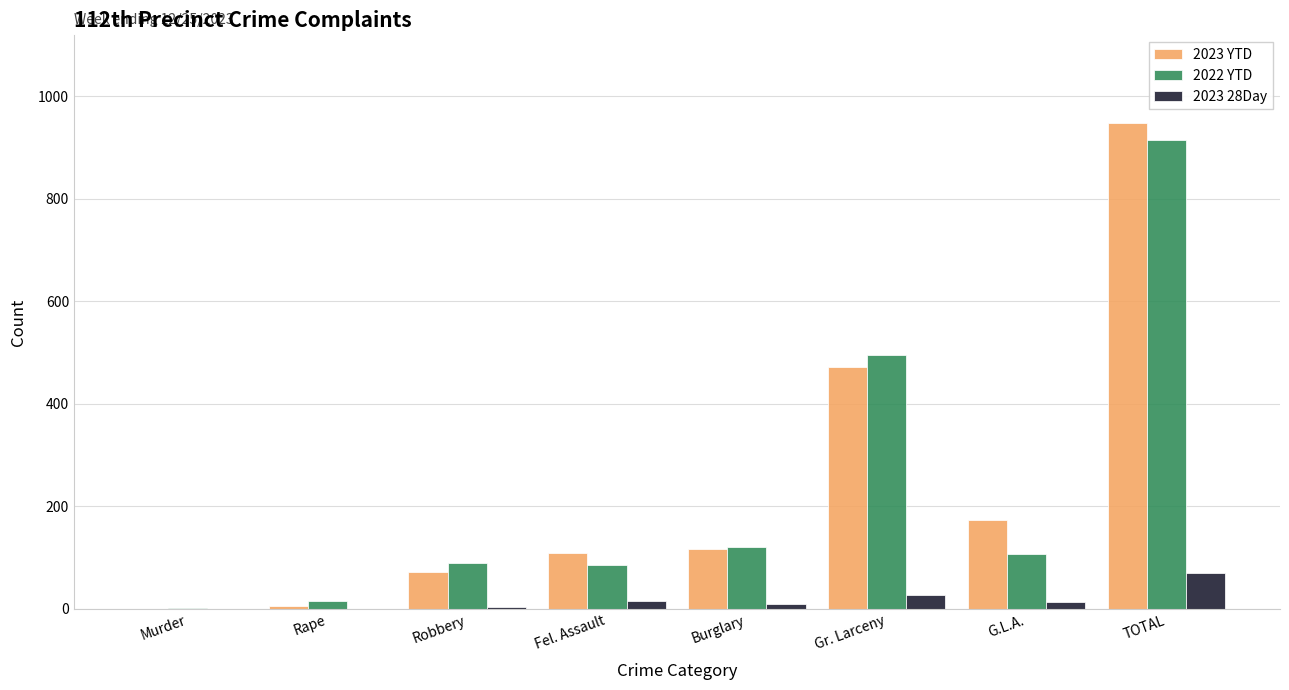

Which series changed the most between Robbery and G.L.A.?

2023 YTD